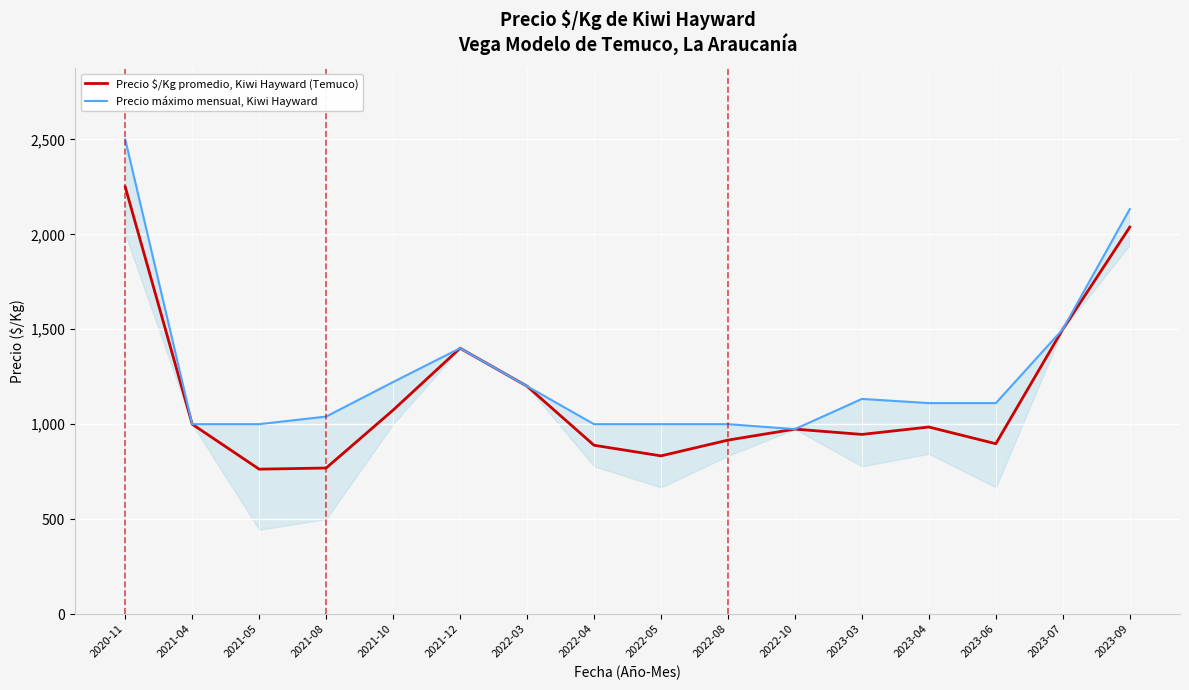

At how many categories does at least one series exceed 1223?

4